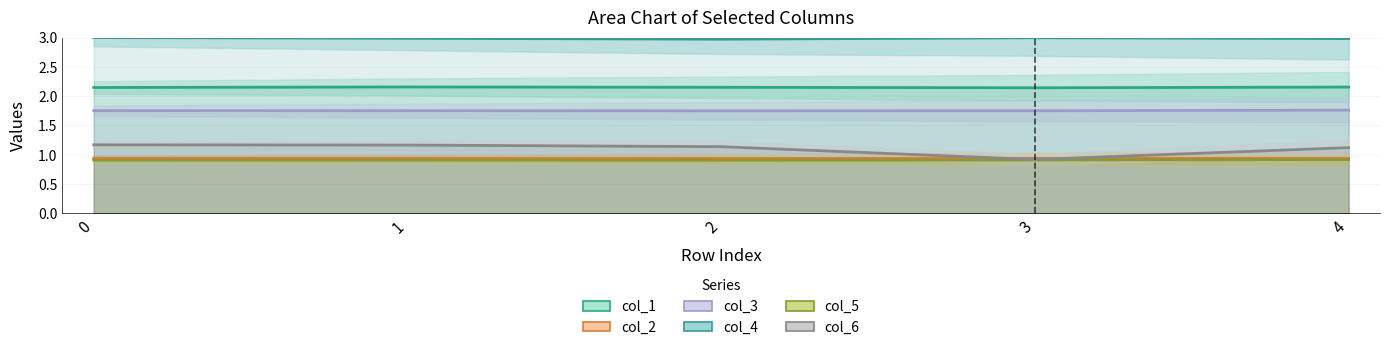

What is the value of the col_5 point at the 1st from the left?

0.9